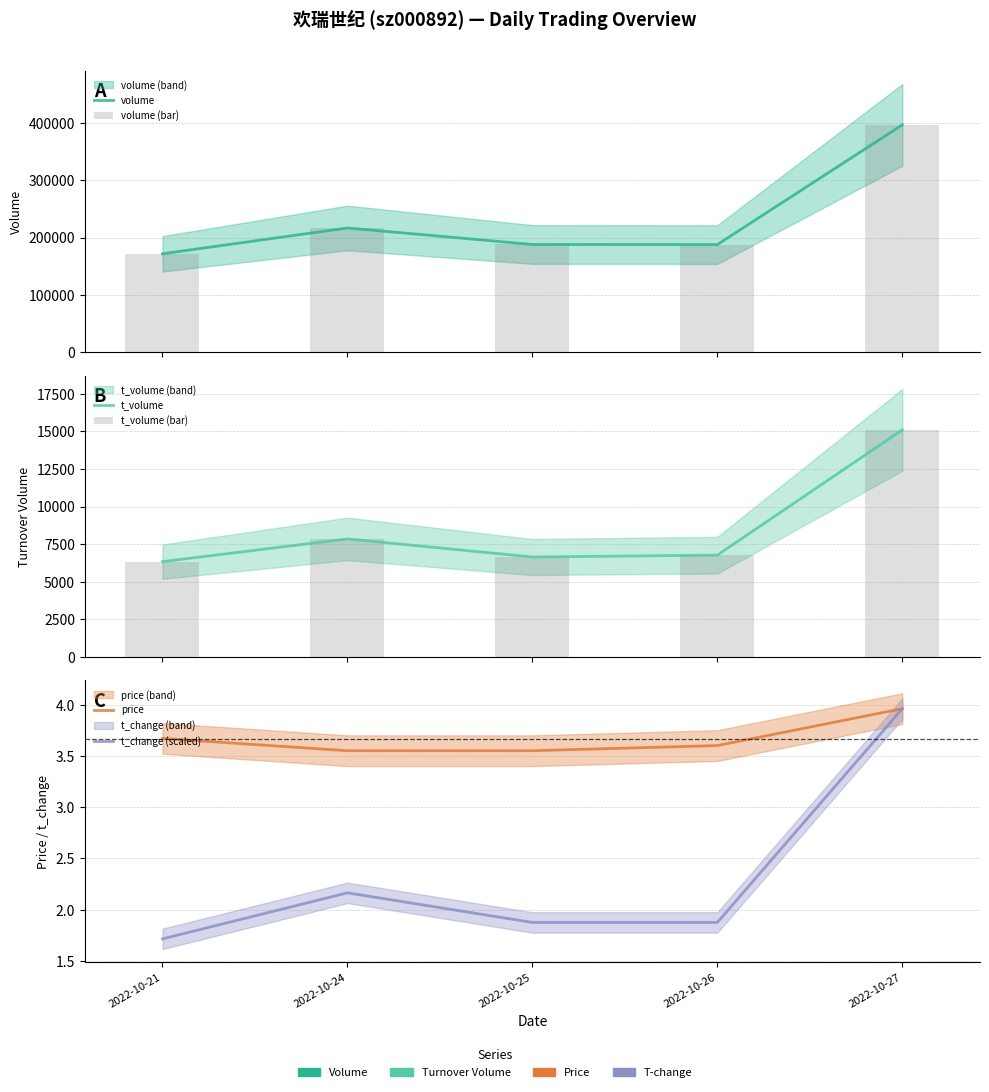

At which label does t_volume reach its minimum?

2022-10-21